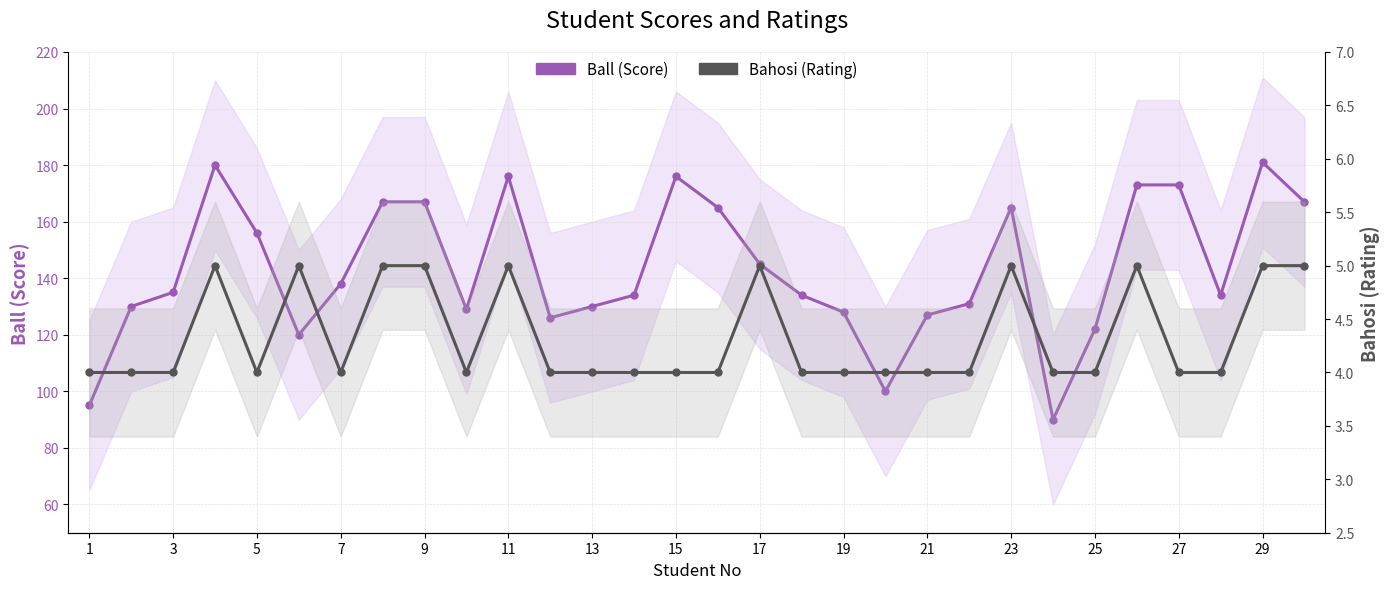

What is the total value across all series at 1?

99